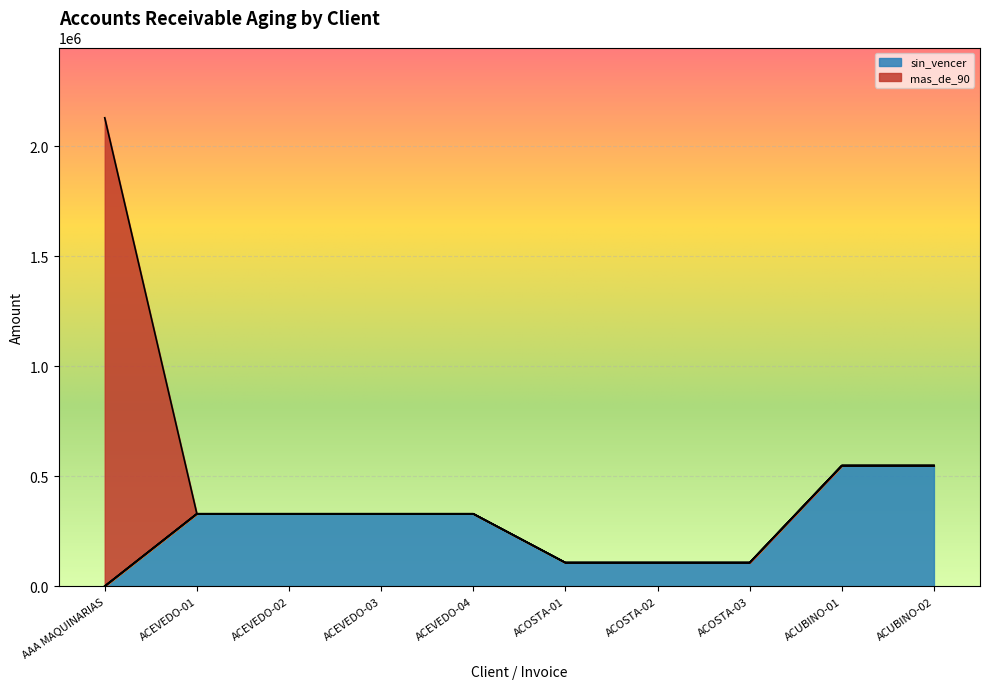

Is it true that _61_90 equals 0 at ACEVEDO-02?

True